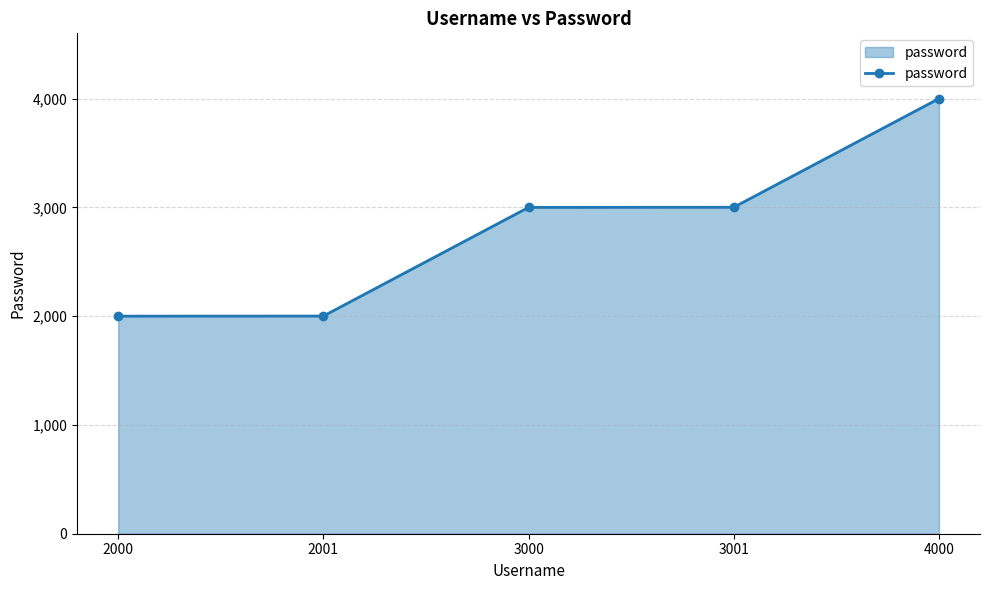

What is the difference between the values at 3000 and 4000?

1000